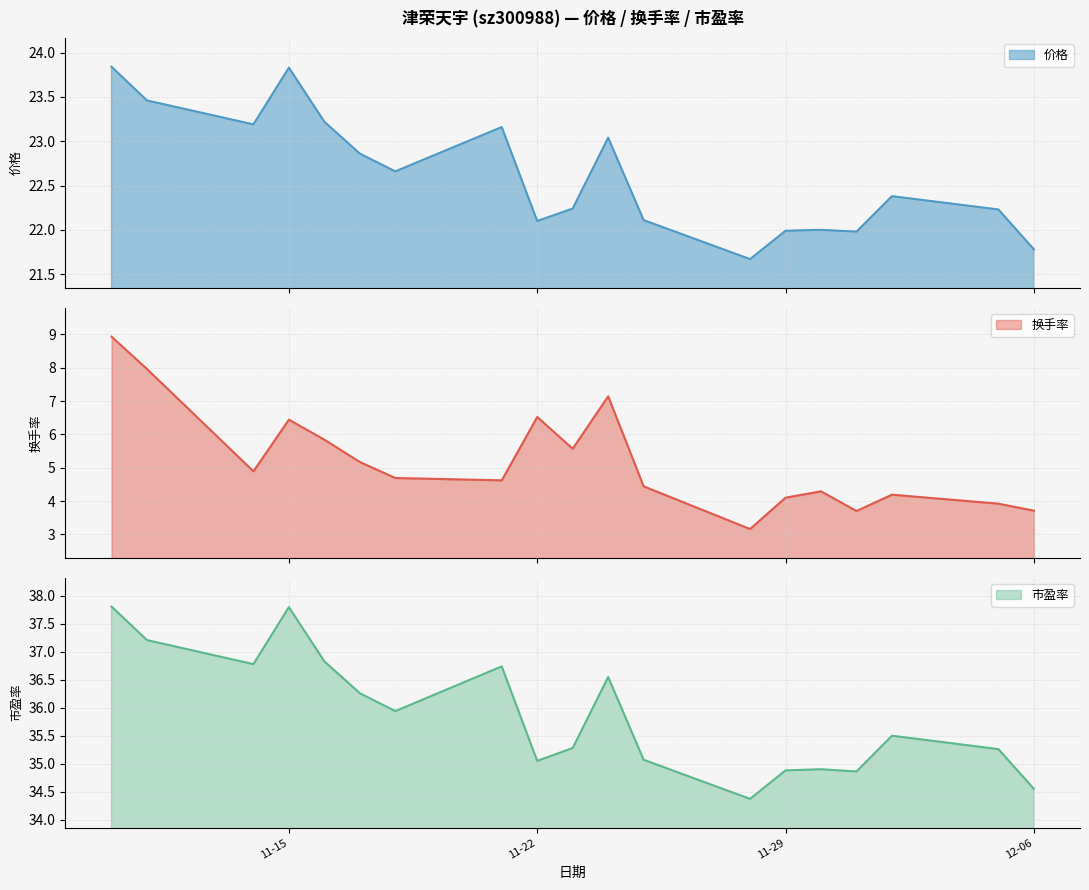

What is the total value across all series at 2022-12-05?

61.4